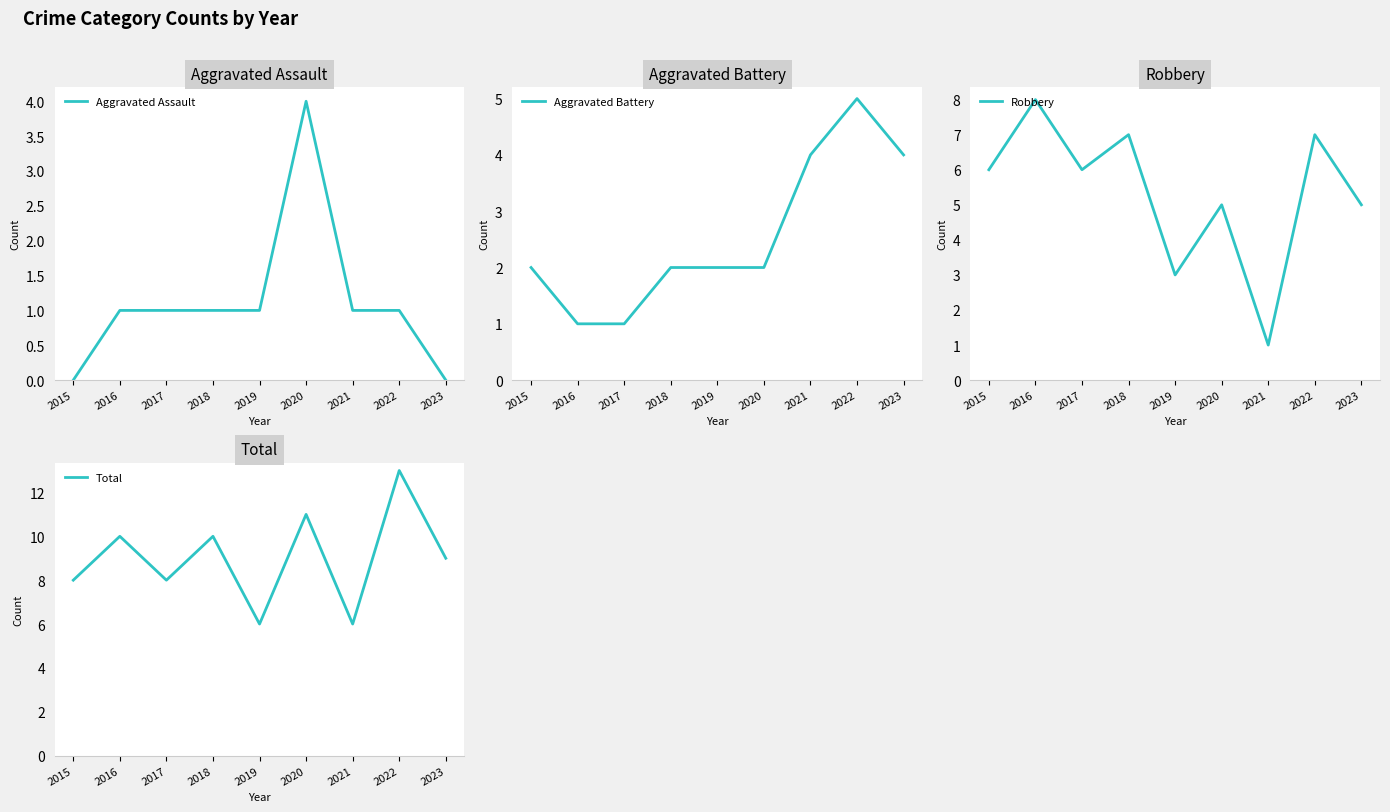

Does the chart display data point markers on the line(s)?

No